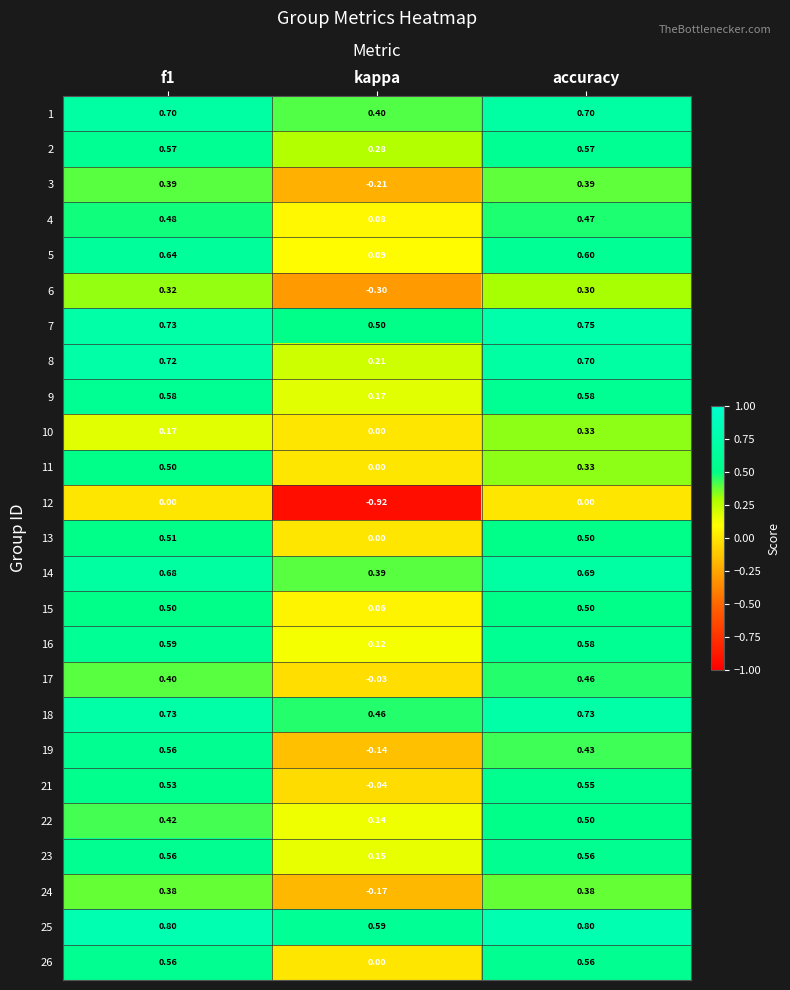

At how many categories does at least one series exceed 0?

3